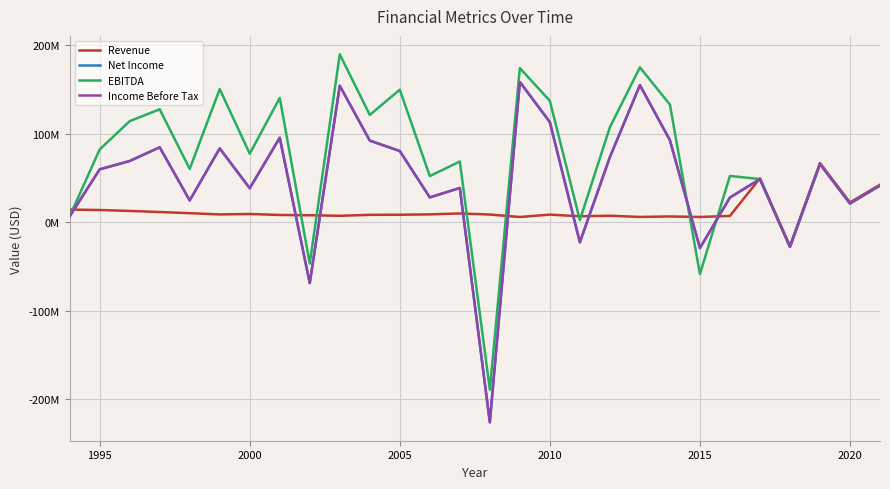

Is this an area chart (filled region under the line)?

No